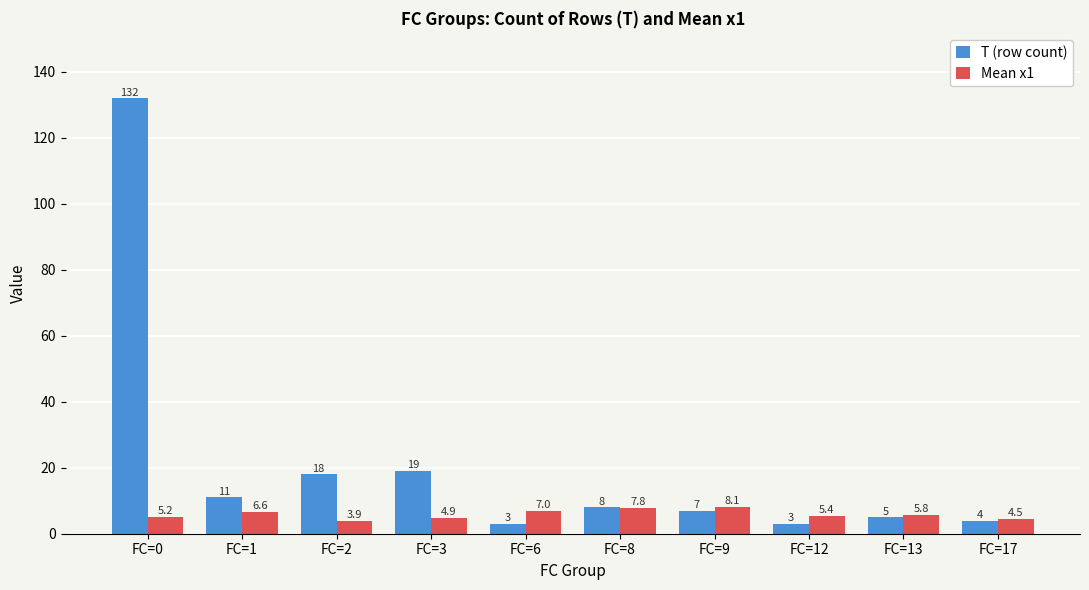

Which series has the widest spread of values?

T (row count)